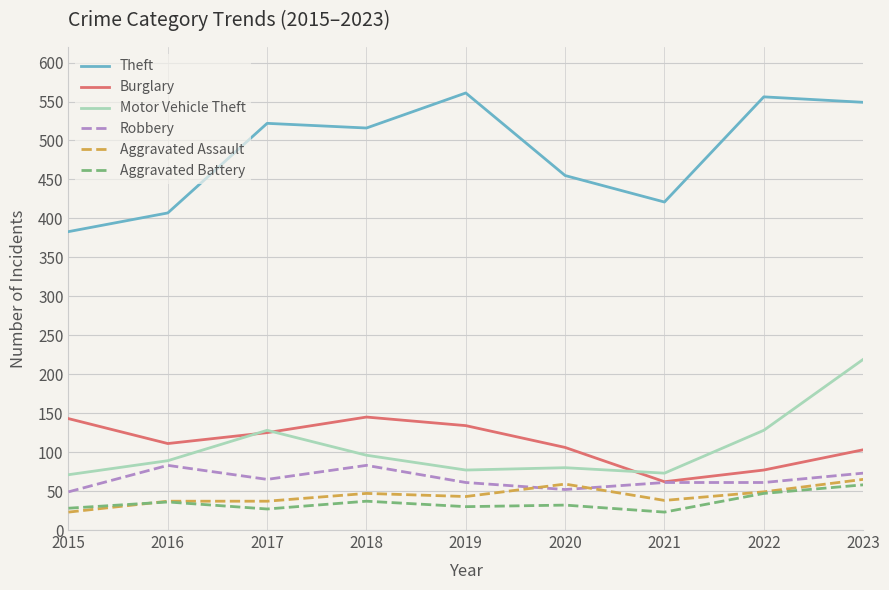

What is the highest value of the Aggravated Battery series?

58